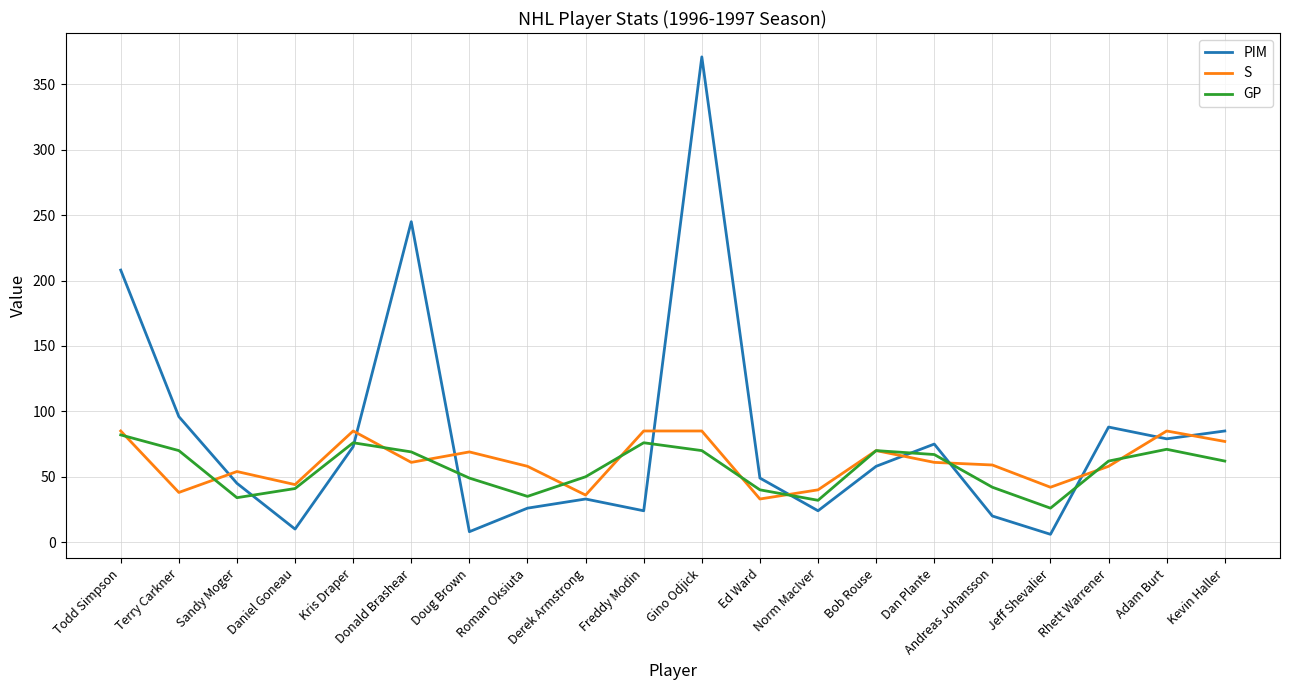

At which label does GP reach its minimum?

Jeff Shevalier